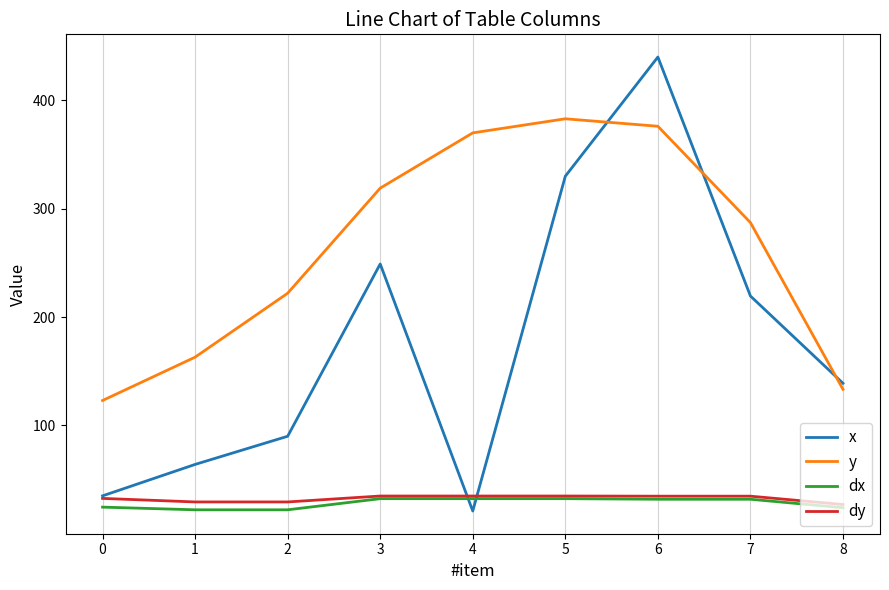

True or false: dx and x cross at least once.

True